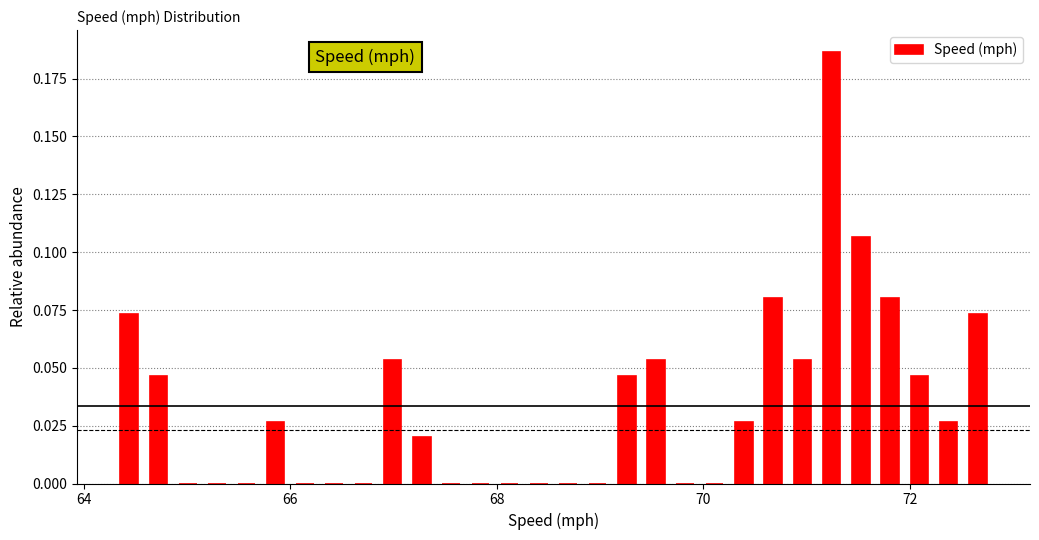

Around what value on the x-axis is the tallest bar? Give the approximate position of its centre, as read against the axis.

71.2